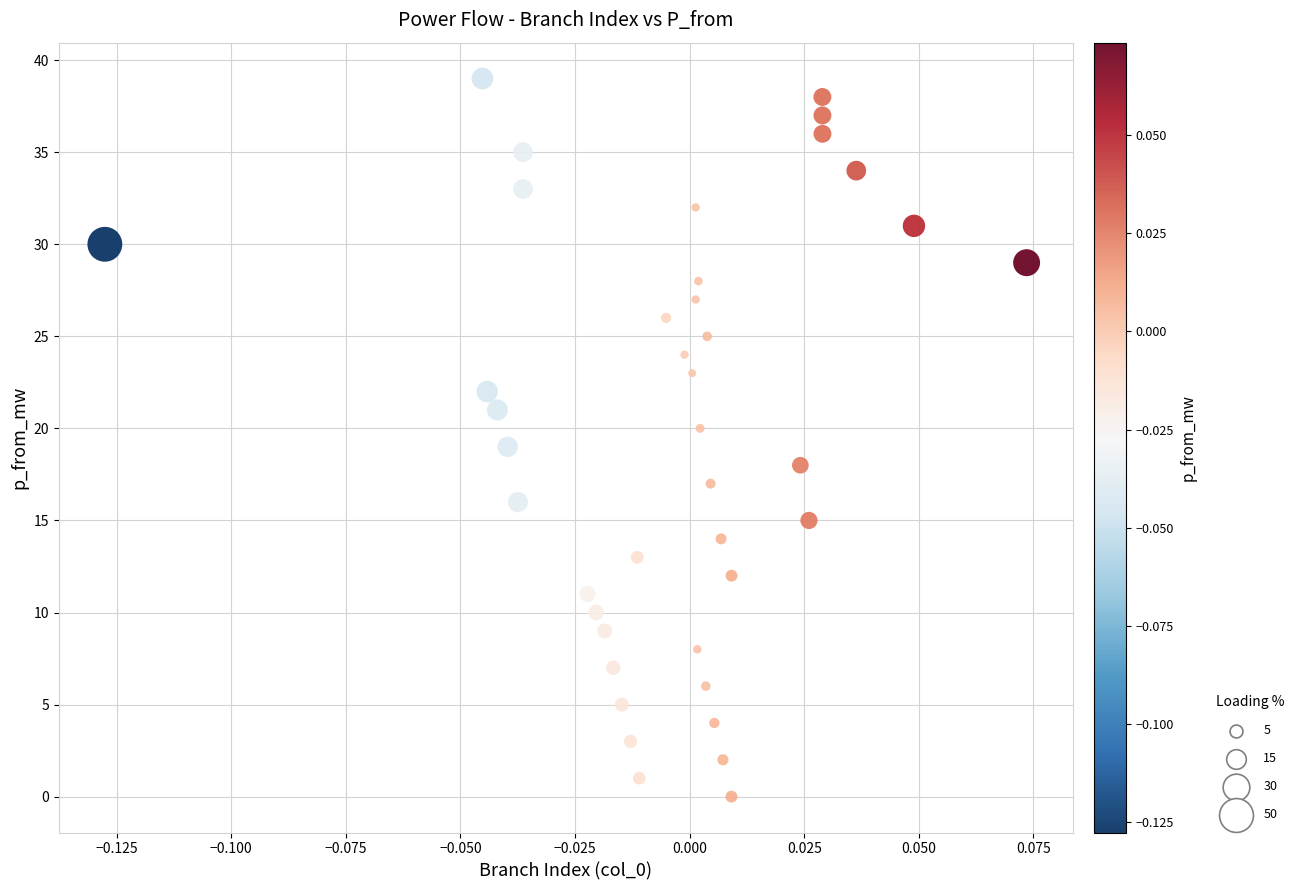

What is the range of Y values (max minus min)?

39